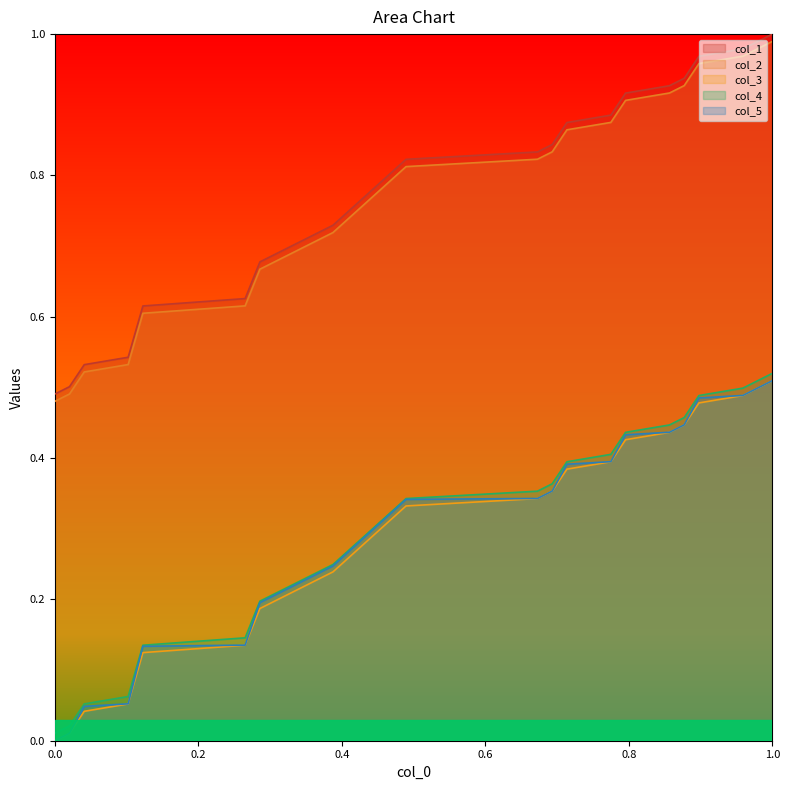

True or false: col_4 and col_3 intersect in this chart.

False